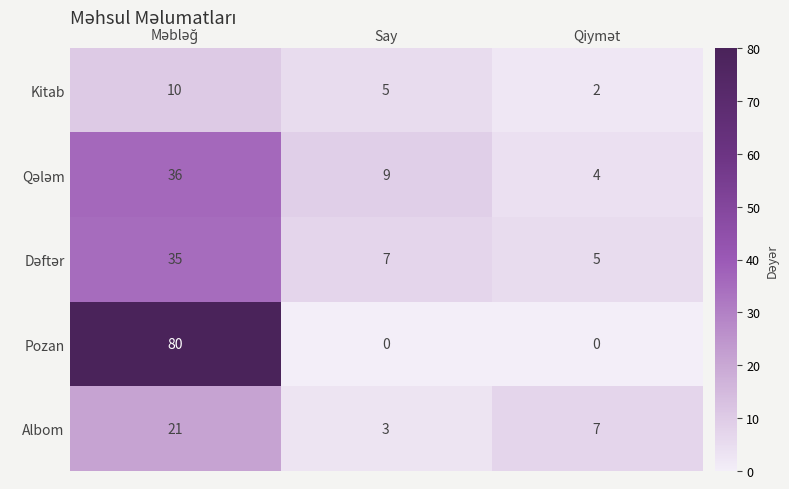

What is the difference between the maximum and minimum values in the Pozan series?

80